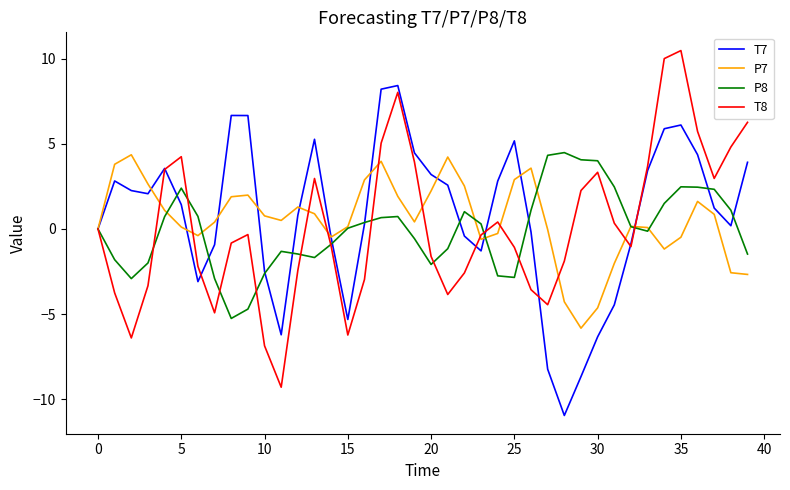

What is the minimum value shown in the chart?

-11.0